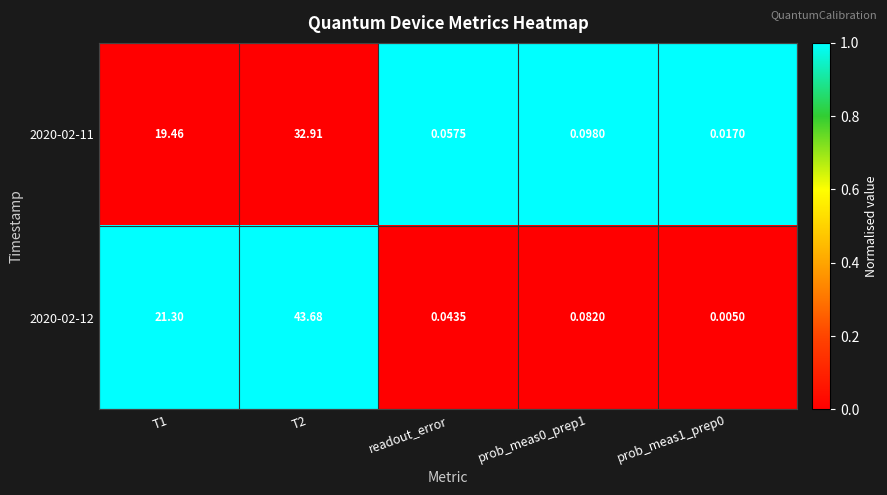

How many distinct data groups are displayed?

2